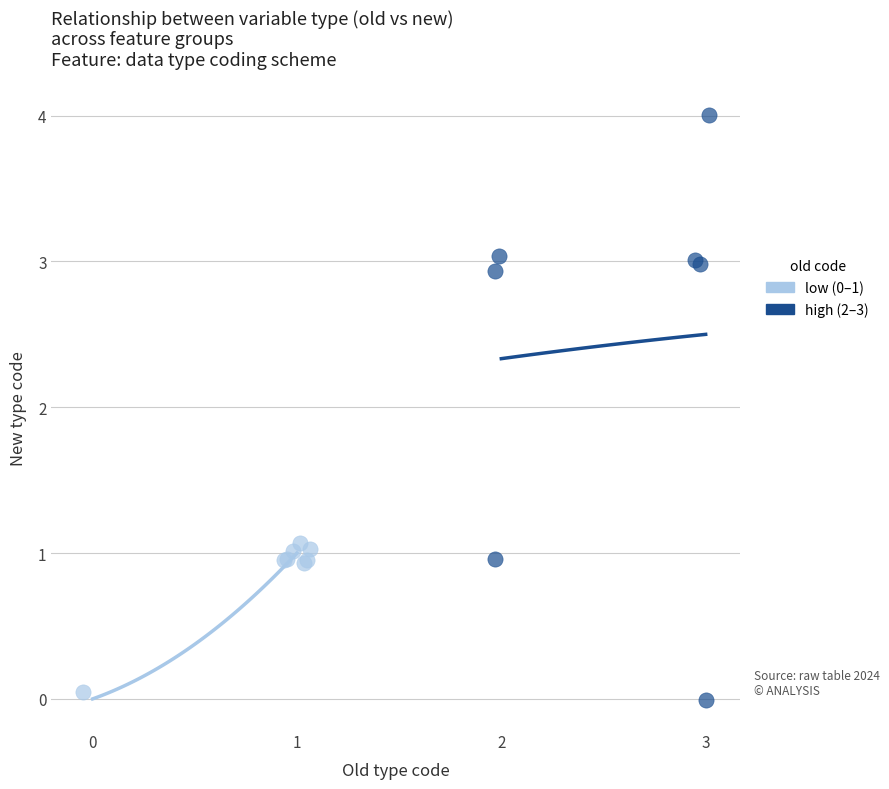

Which series reaches the maximum Y coordinate?

high (2–3)